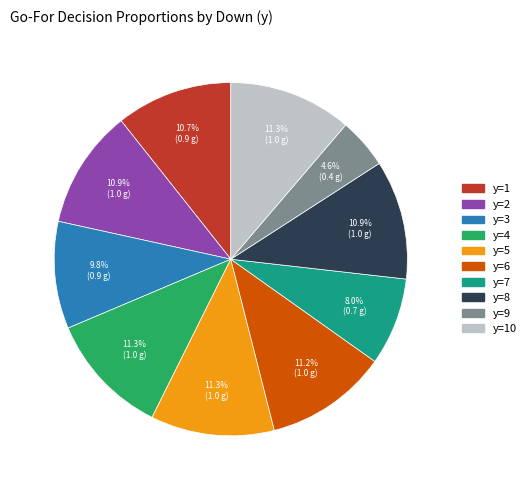

How many slices are in this pie chart?

10